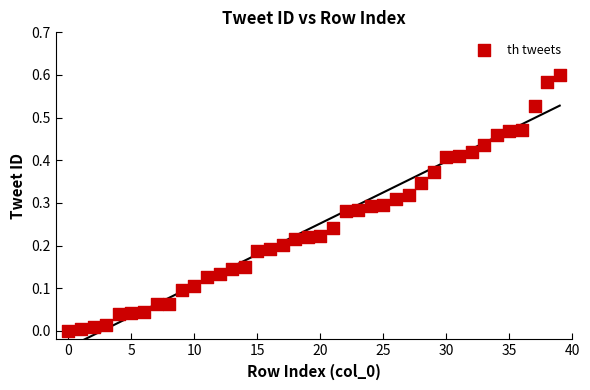

How many points are shown in the scatter plot?

40